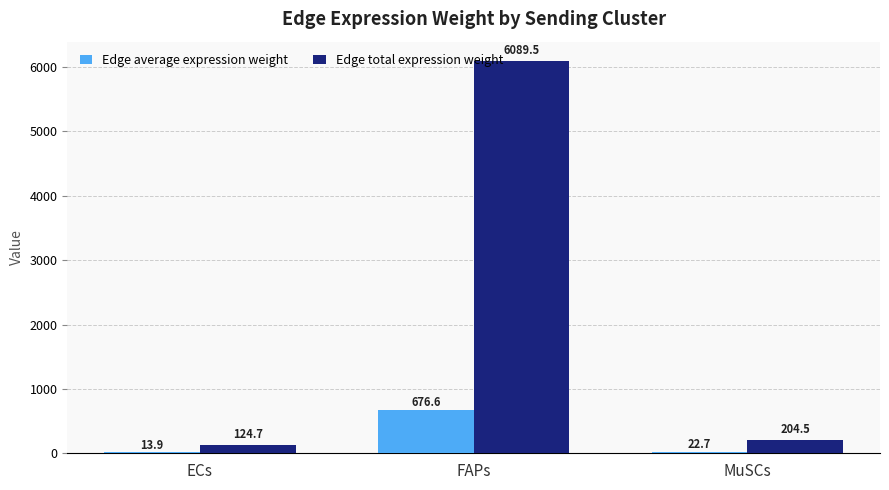

Which series has the largest range (max minus min)?

Edge total expression weight